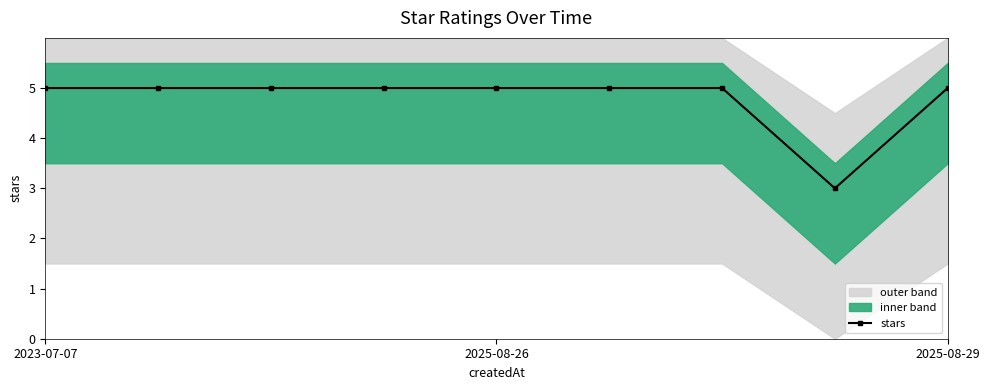

The stars series shows 5 at 2025-08-26. True or false?

True